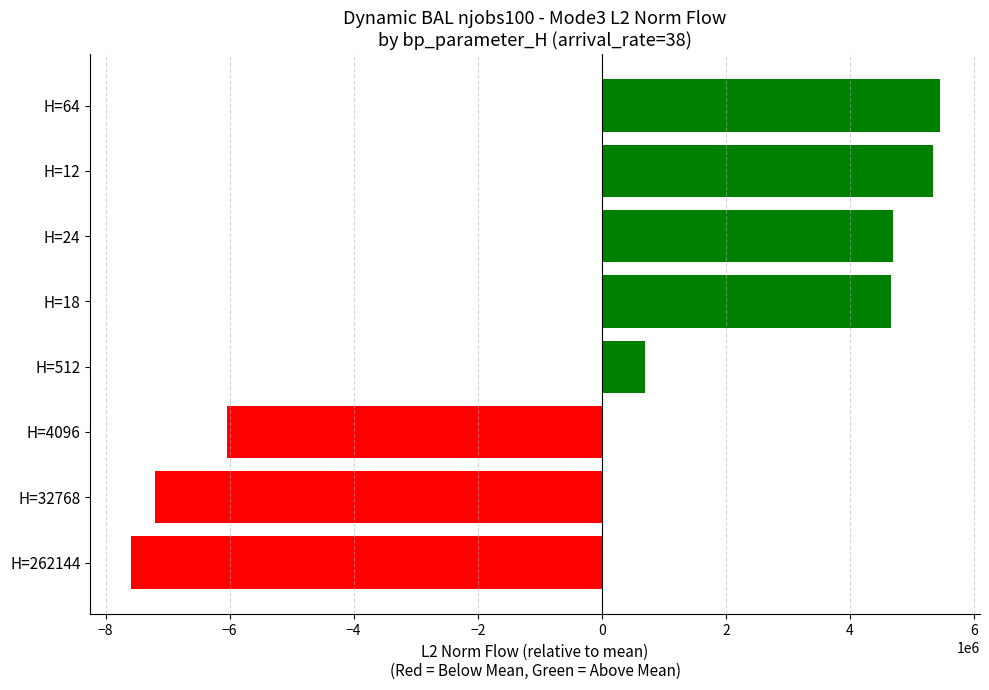

Where is the data nearest to the value -1075361?

H=512